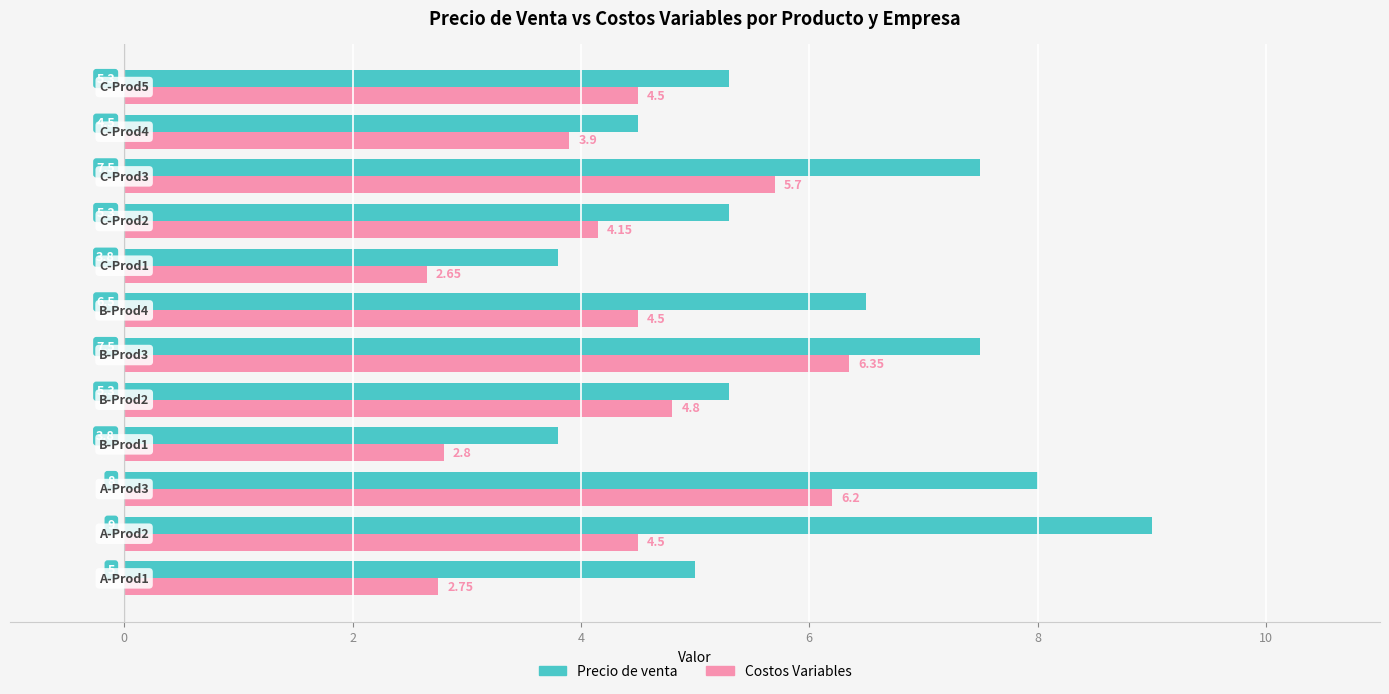

Which series has the largest range (max minus min)?

Precio de venta